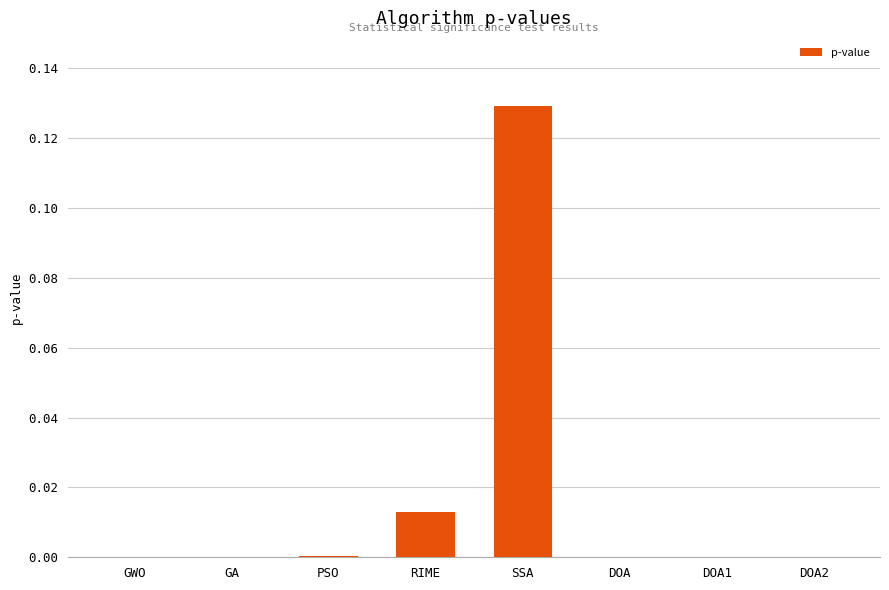

Between DOA1 and RIME, which is larger?

RIME